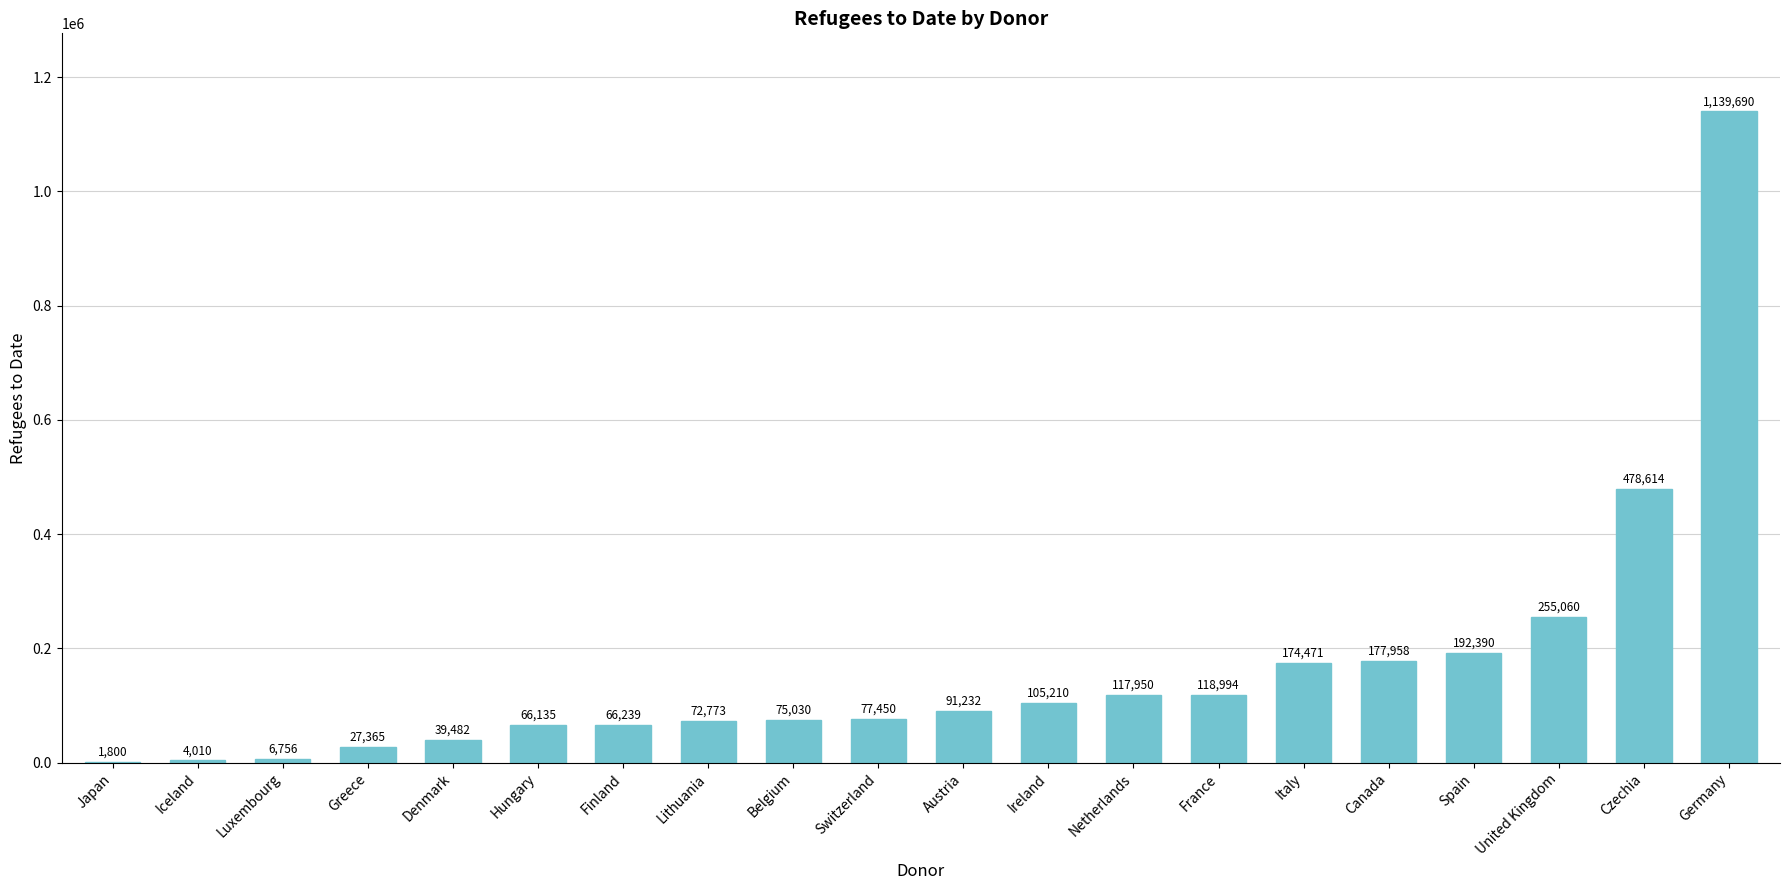

Which has a higher value, Greece or Canada?

Canada